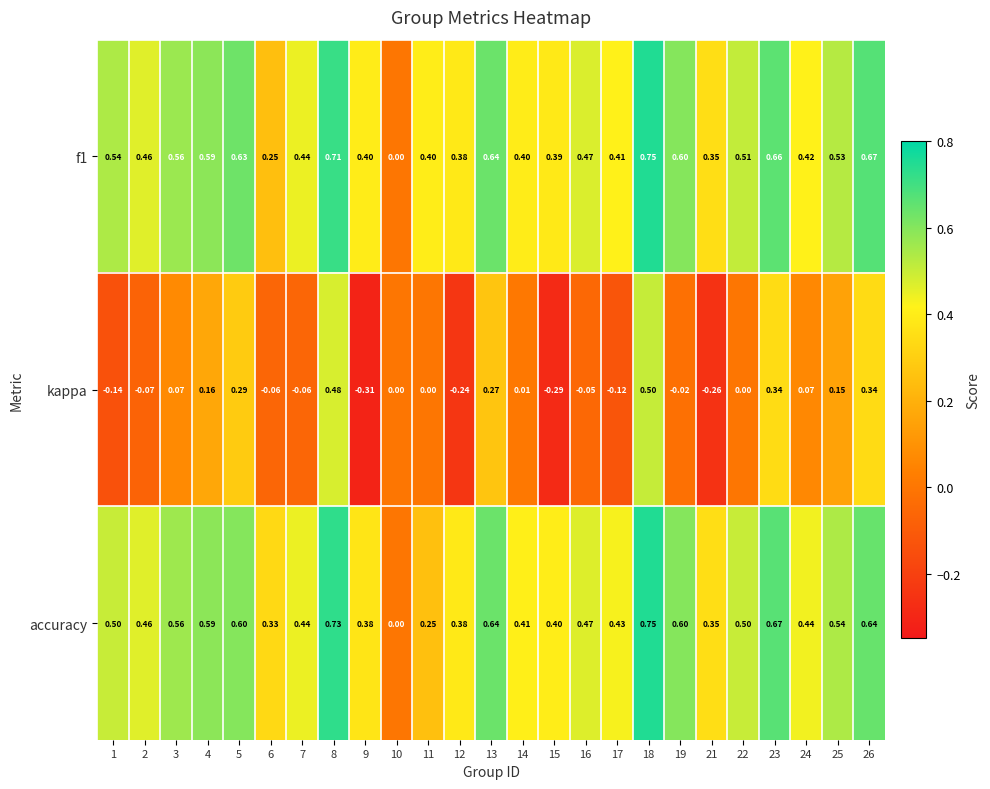

How many distinct data groups are displayed?

3